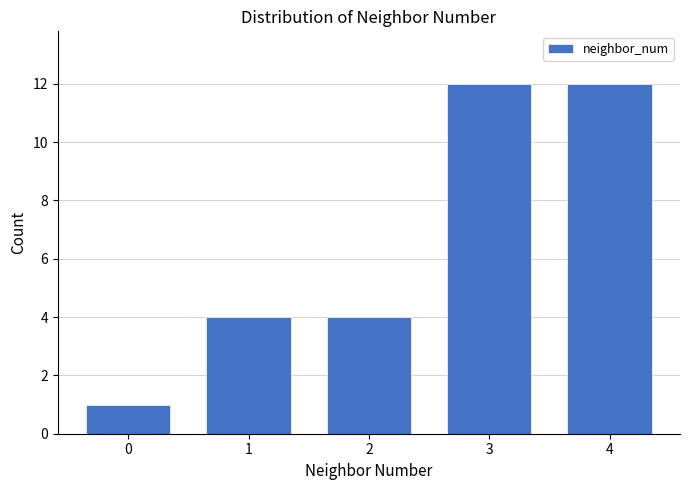

Reading left to right, transcribe all the data shown in this chart.

0=1	1=4	2=4	3=12	4=12